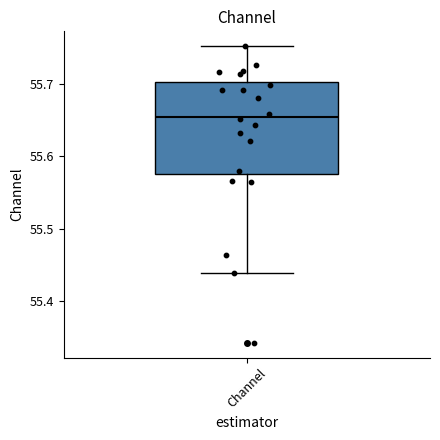

Transcribe this box plot: give where the median line is, the range the box spans, and where the two whiskers end, as read against the y-axis. The values are not printed on the chart, so give them approximately, as read against the axis.

median 55.65, box 55.58 to 55.70, whiskers 55.44 to 55.75